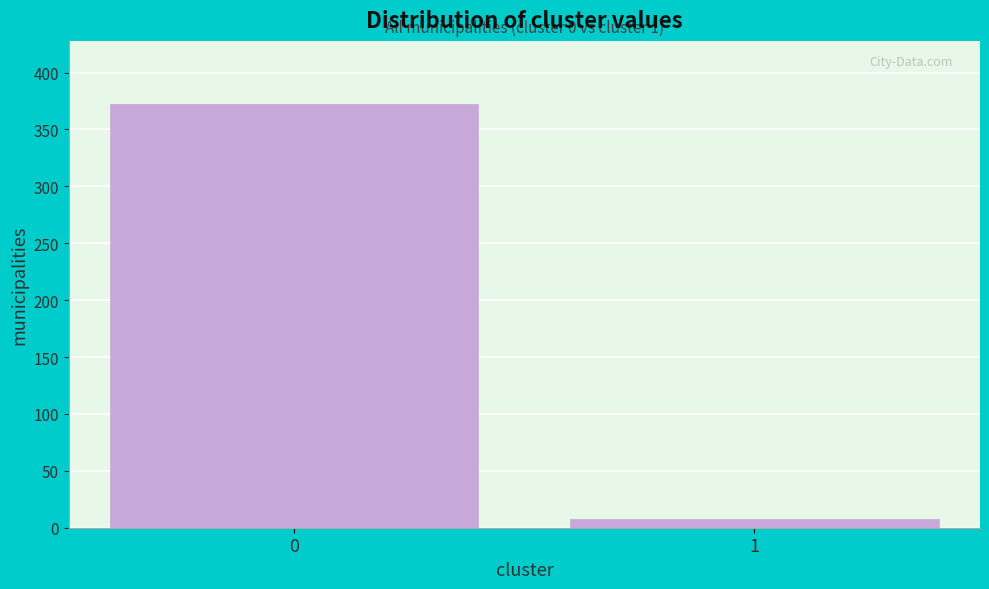

Reading left to right, extract all data points from this chart.

372	8